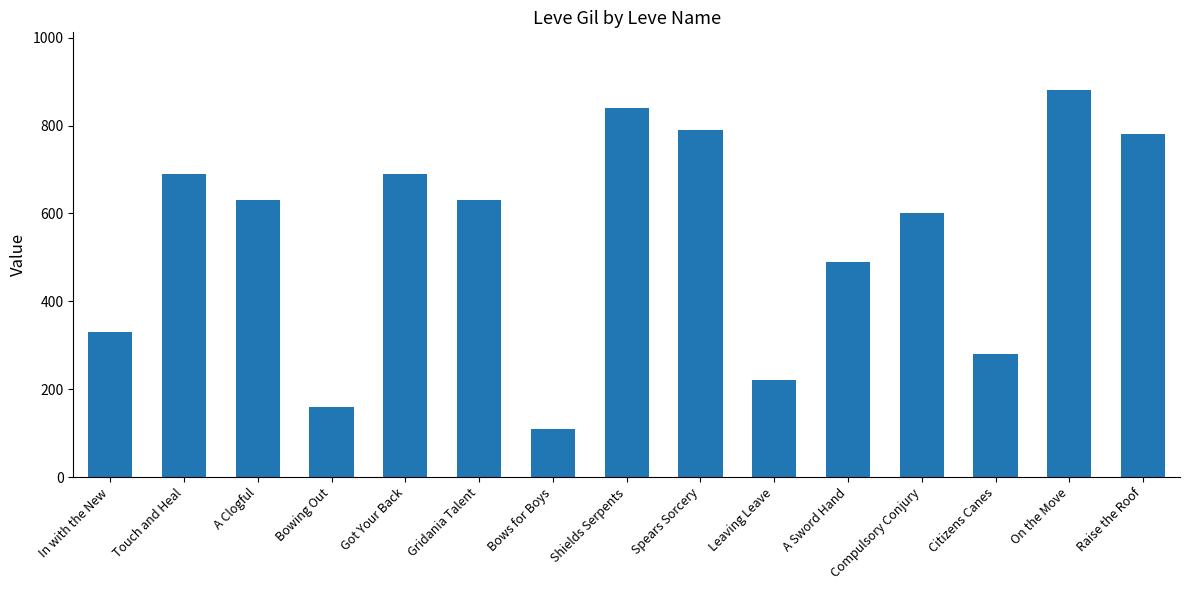

What position from the right is Got Your Back?

11